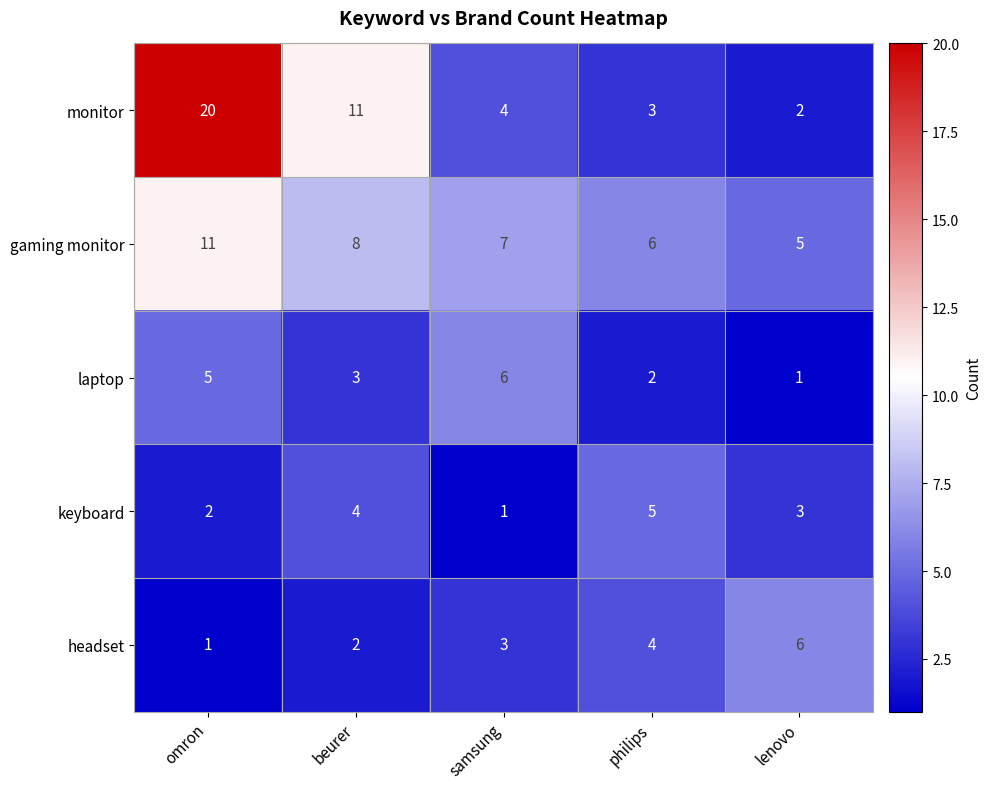

Reading right to left, what are all the values shown in this chart?

monitor: 2	3	4	11	20
gaming monitor: 5	6	7	8	11
laptop: 1	2	6	3	5
keyboard: 3	5	1	4	2
headset: 6	4	3	2	1